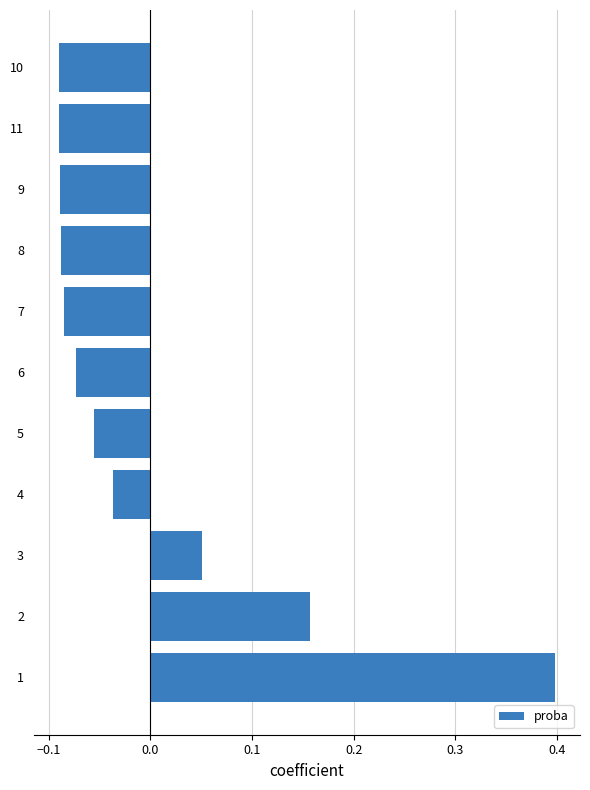

Is it true that the value at 5 is -0.0?

False